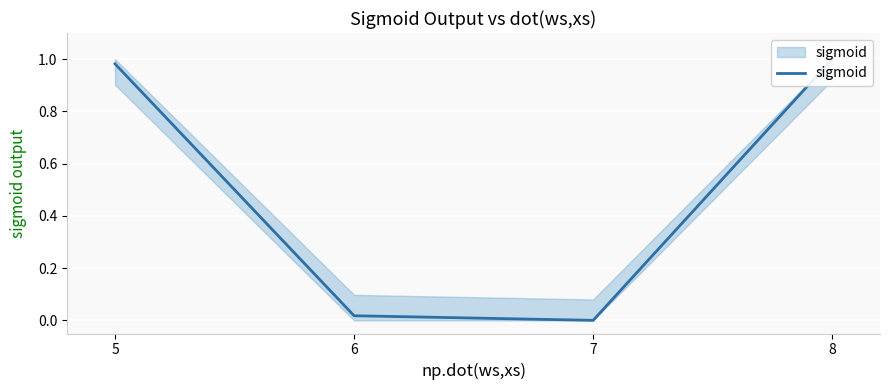

Between 8 and 6, which is larger?

8